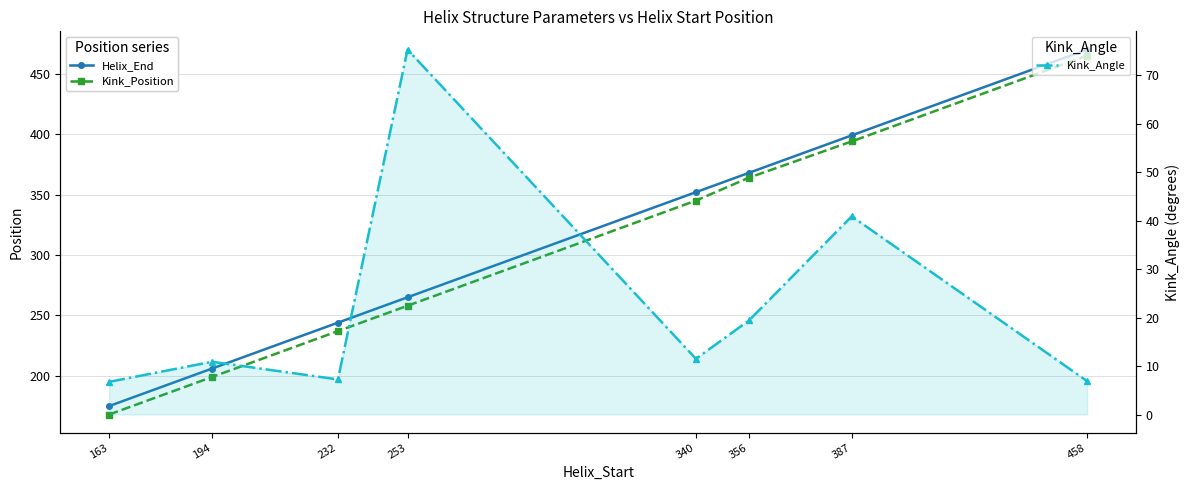

At 340, list the series in order from smallest to largest.

Kink_Angle, Kink_Position, Helix_End